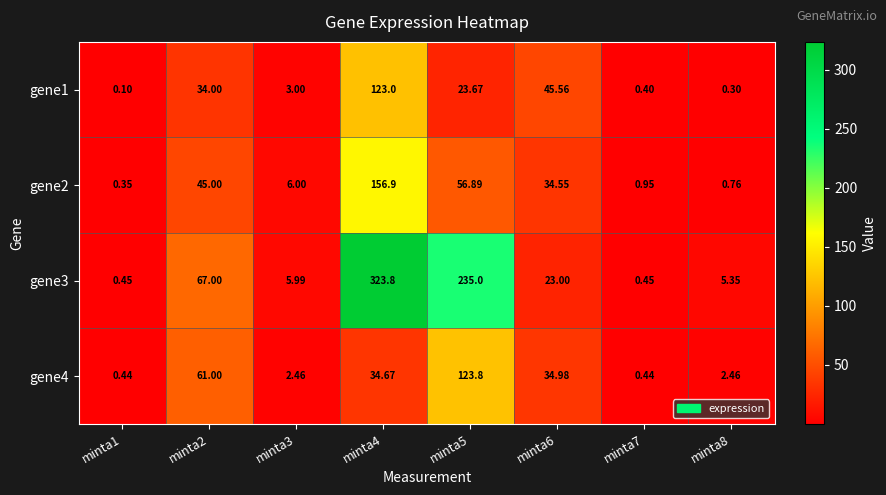

List the series in order of their peak value, lowest first.

gene1, gene4, gene2, gene3